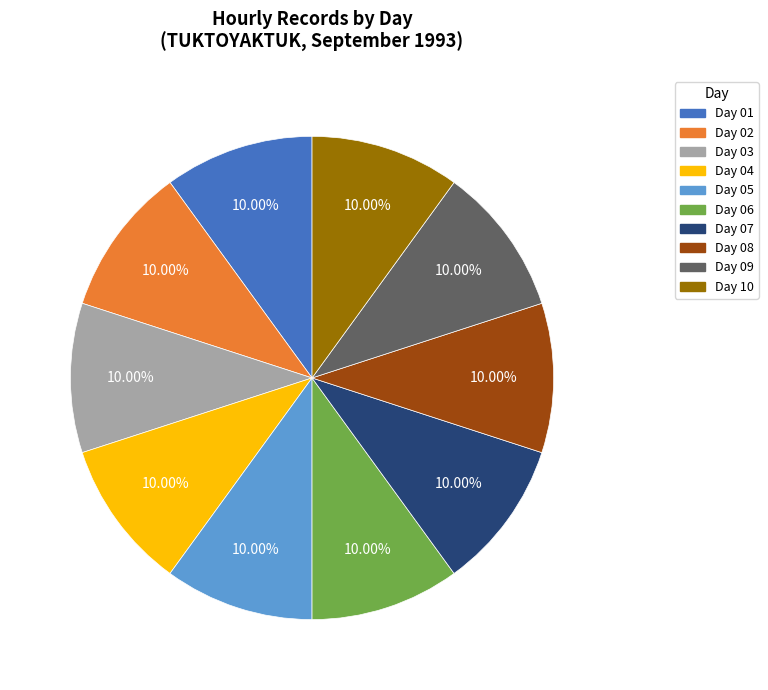

Combined, do Day 02 and Day 10 account for over 50%?

No